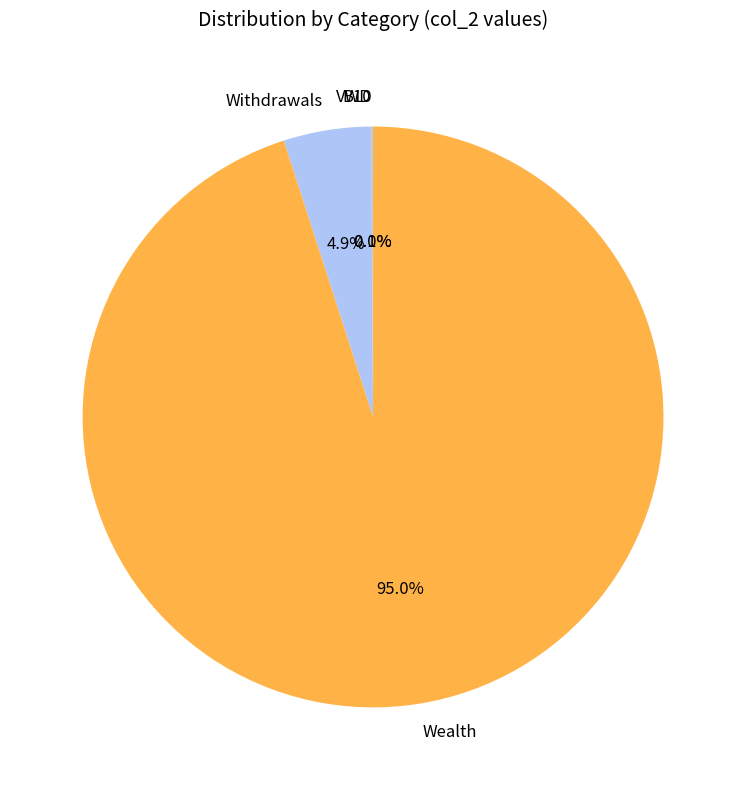

To the nearest percent, what is the difference between the largest and smallest slice percentages?

95%